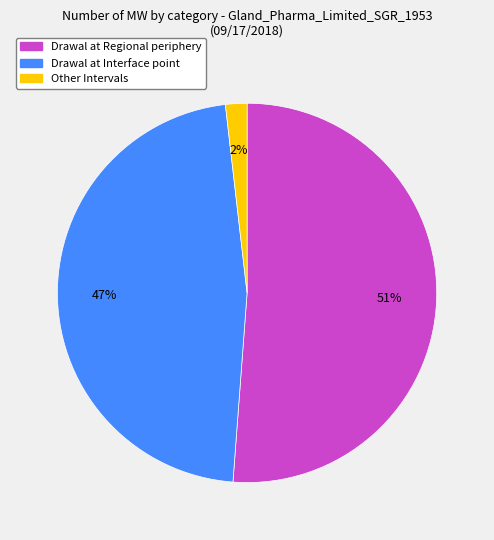

To the nearest percent, what is the average slice percentage?

33%